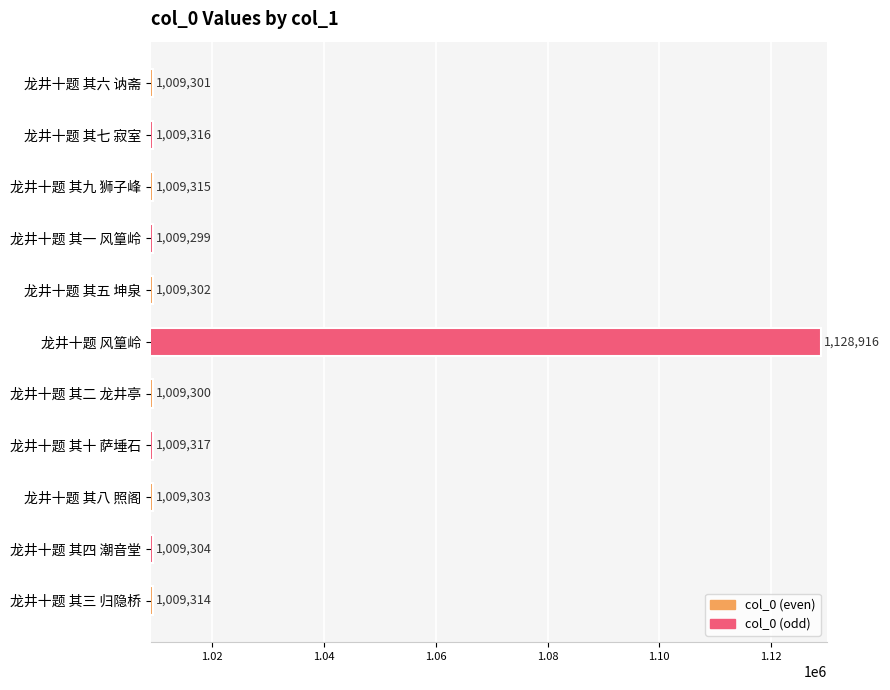

At which label is the value closest to 1069107?

龙井十题 其十 萨埵石